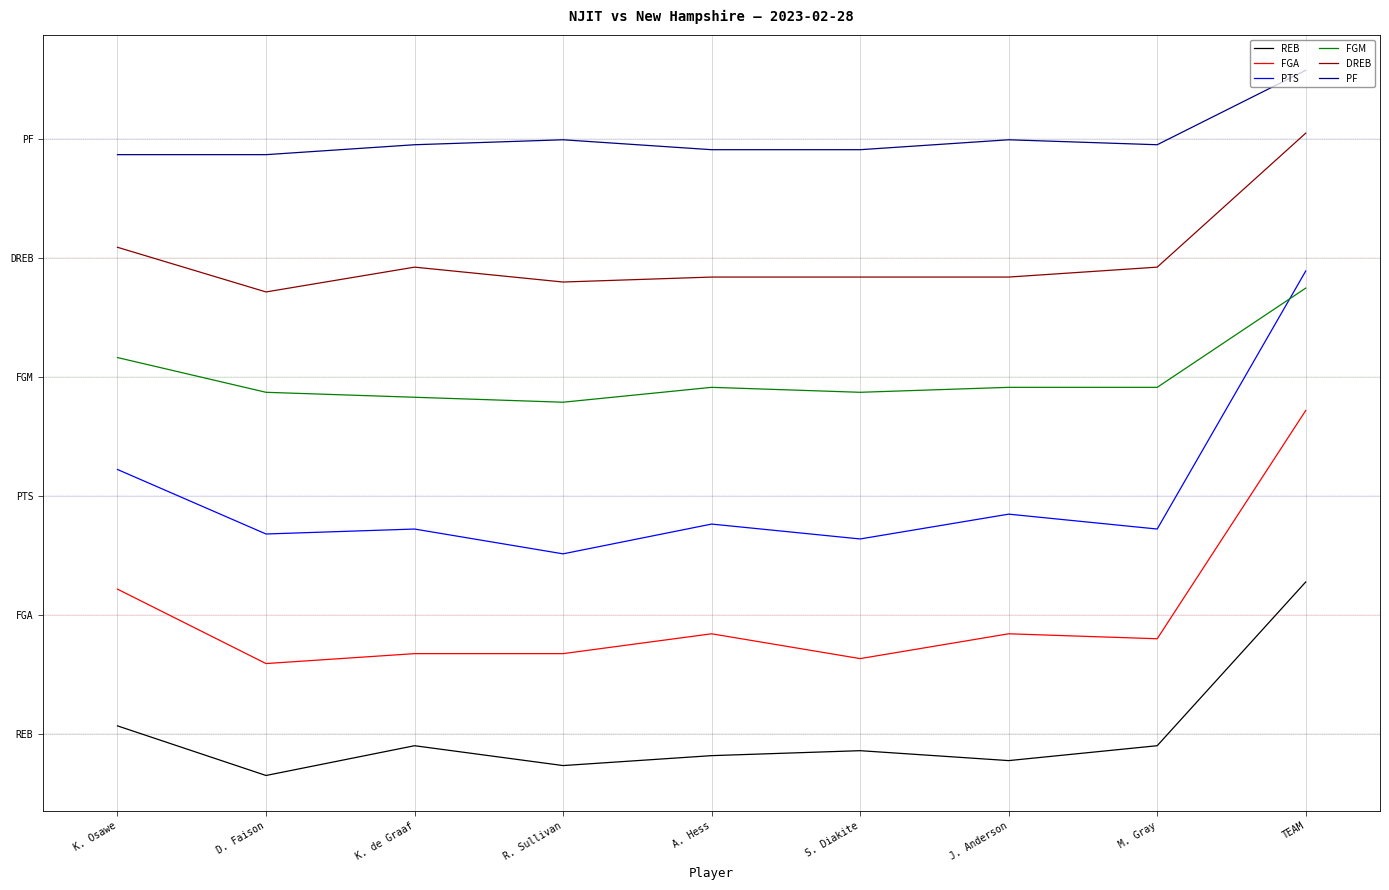

Rank the series by their maximum value, from highest to lowest.

PF, DREB, PTS, FGM, FGA, REB